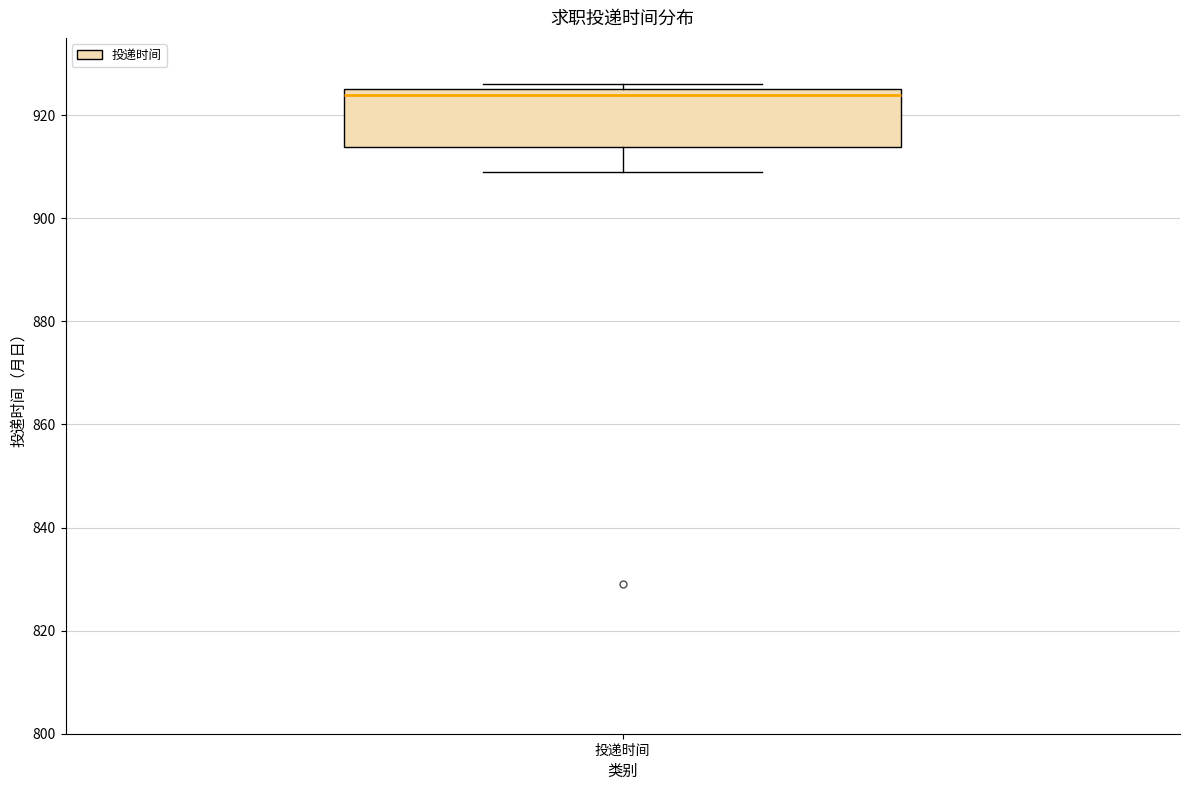

Transcribe this box plot: give where the median line is, the range the box spans, and where the two whiskers end, as read against the y-axis. The values are not printed on the chart, so give them approximately, as read against the axis.

median 924, box 914 to 926, whiskers 910 to 926 (just above the box's upper edge)